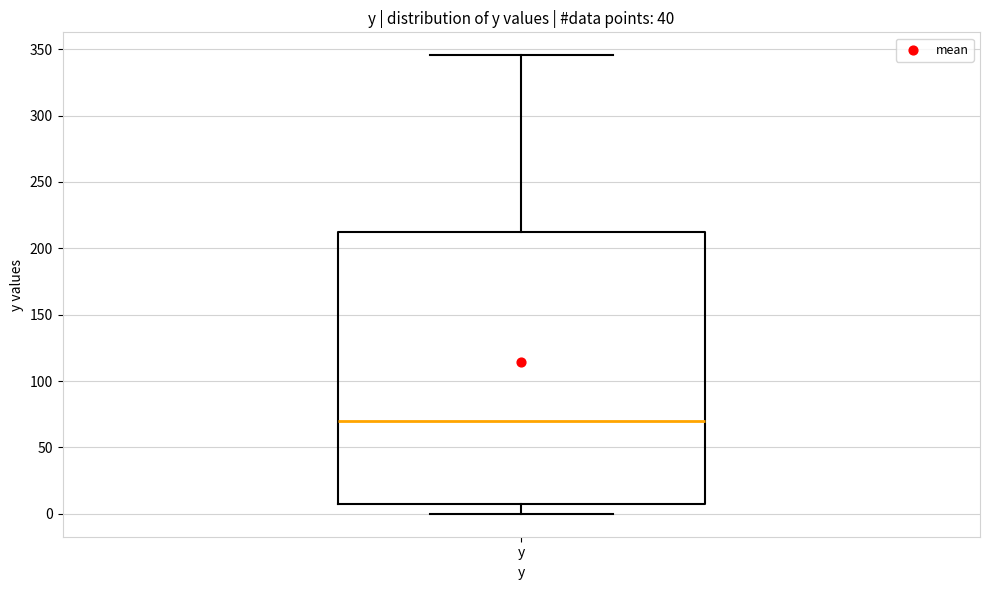

Read this box plot against the y-axis: the position of the median line, the range covered by the box, and the ends of both whiskers. The values are not printed on the chart, so give them approximately, as read against the axis.

median 70, box 10 to 210, whiskers 0 to 345